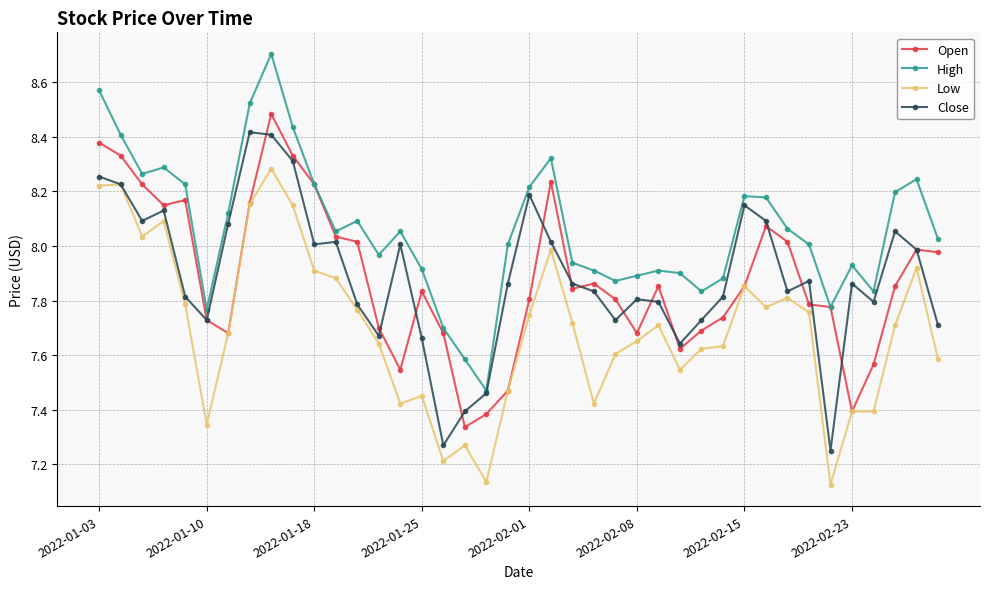

True or false: Low and High cross at least once.

False